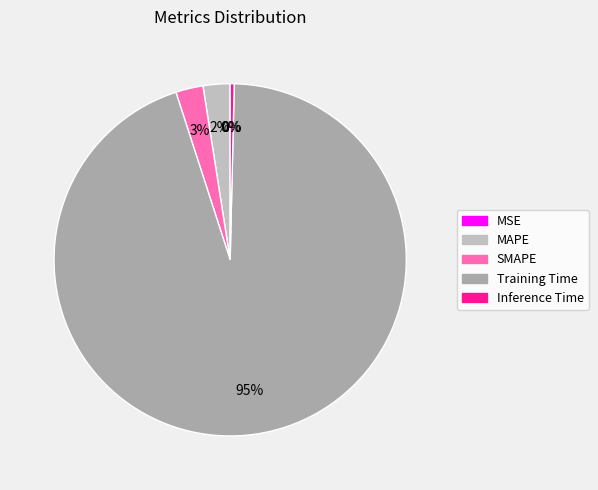

Does SMAPE represent more than half of the total?

No